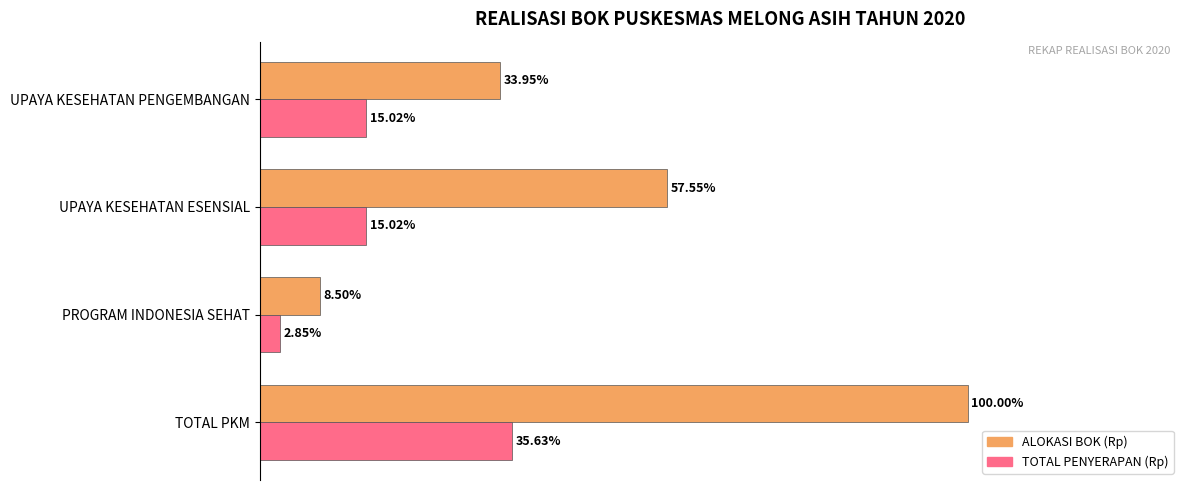

Rank the categories by ALOKASI BOK (Rp) value from lowest to highest.

PROGRAM INDONESIA SEHAT, UPAYA KESEHATAN PENGEMBANGAN, UPAYA KESEHATAN ESENSIAL, TOTAL PKM